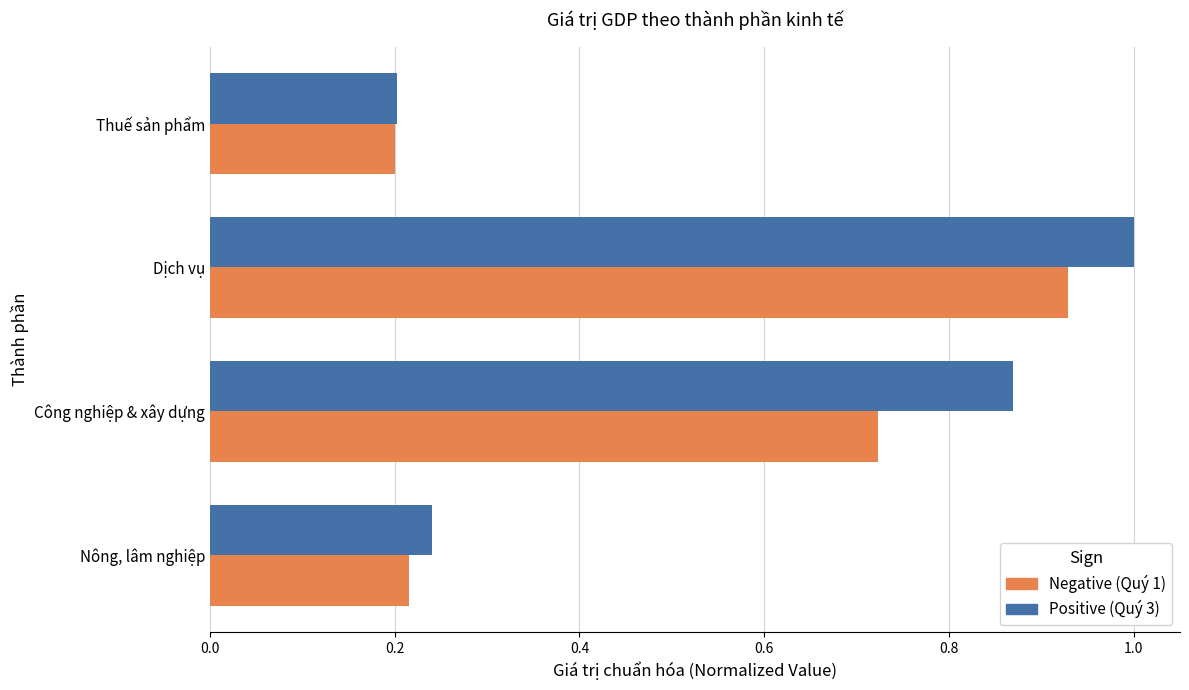

At which category is the sum across all series the highest?

Dịch vụ